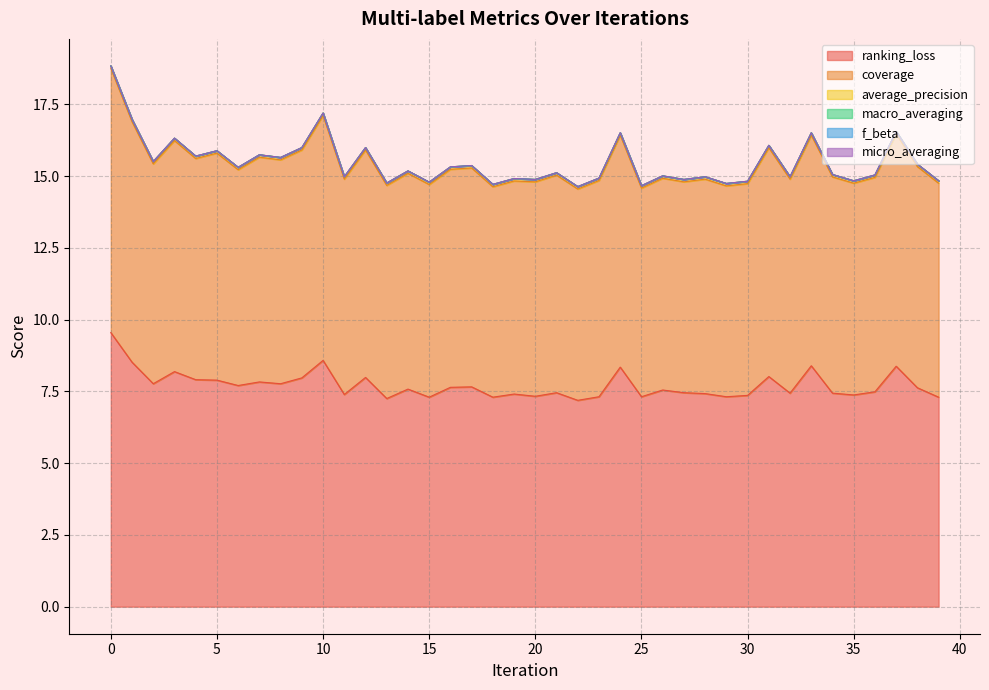

True or false: coverage has a value of 3.5 at 20.

False